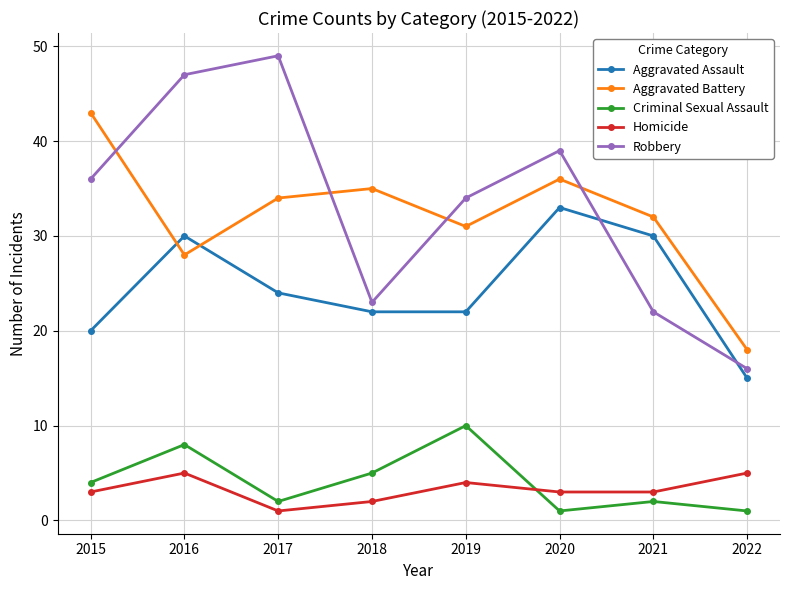

True or false: Criminal Sexual Assault and Robbery intersect in this chart.

False